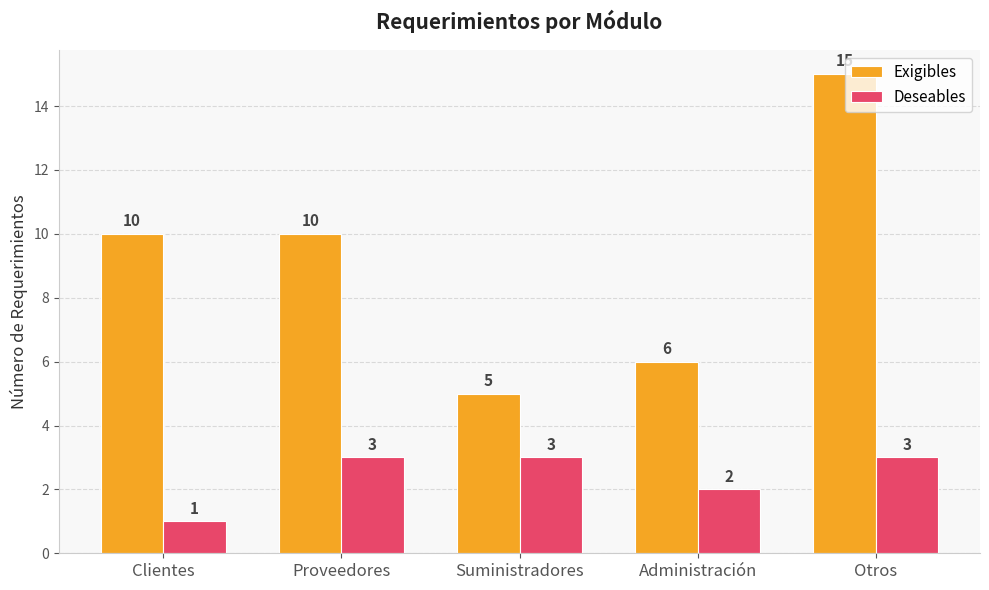

What is the difference between the maximum and minimum values in the Exigibles series?

10